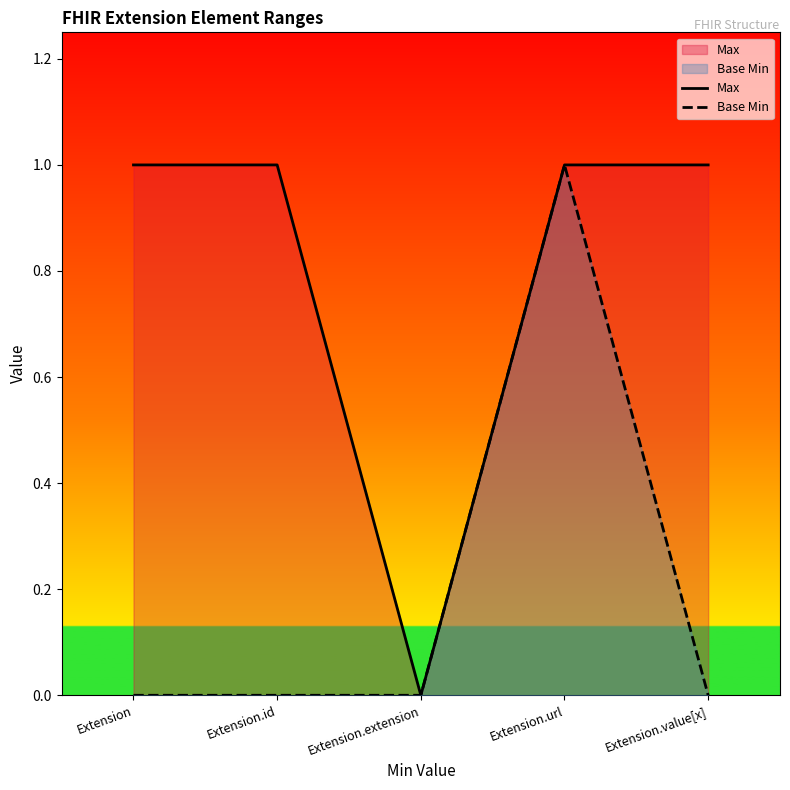

What is the difference between the maximum and minimum values in the Base Min series?

1